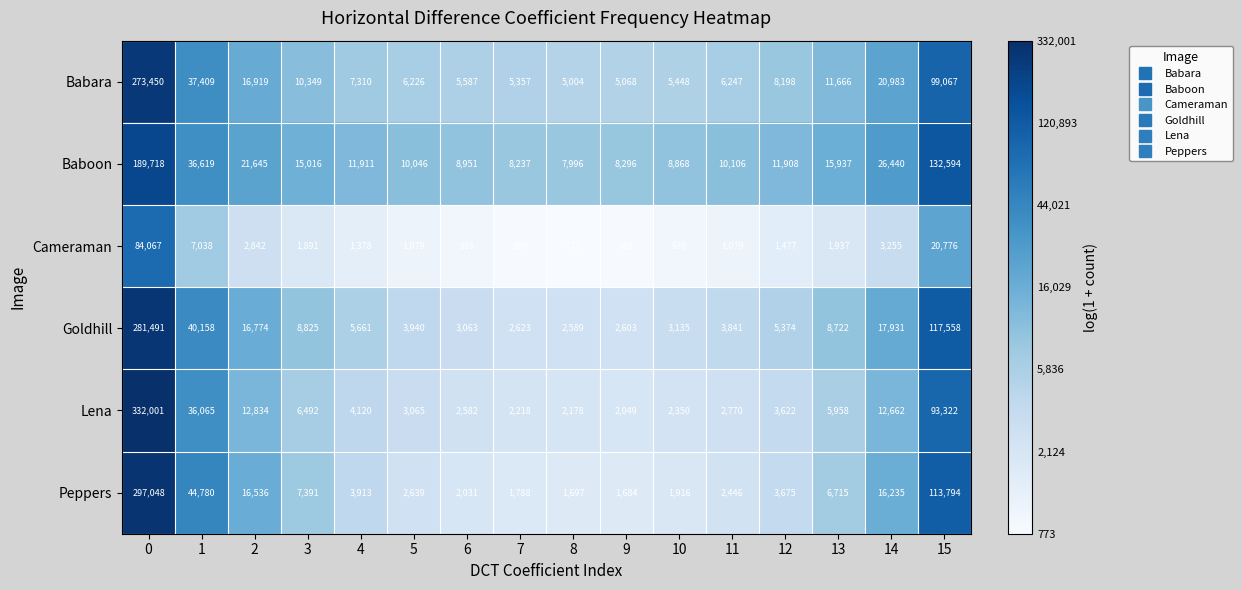

What is the total value across all series at 10?

22656